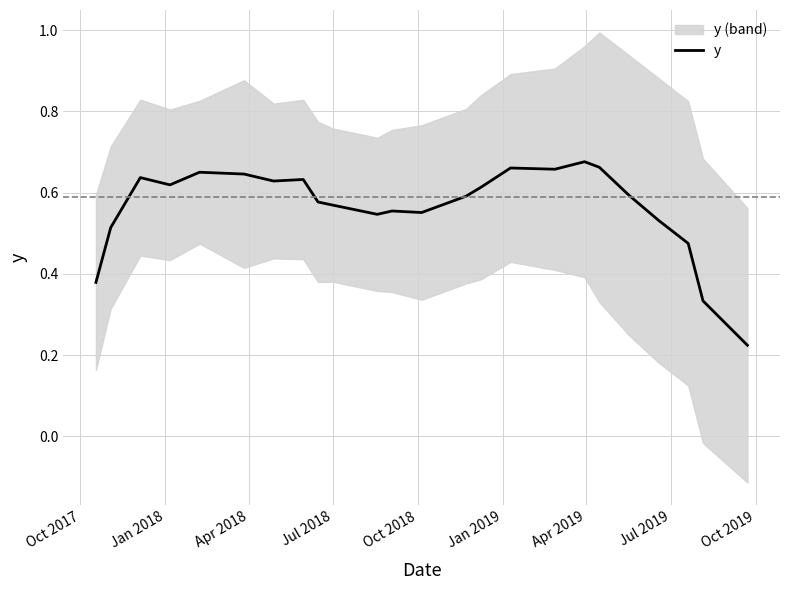

Is this an area chart (filled region under the line)?

No